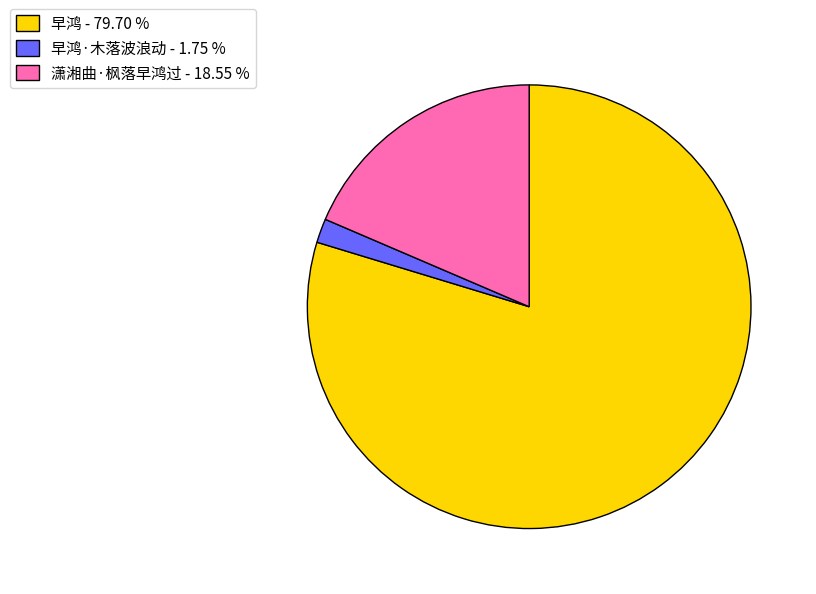

Between 早鸿·木落波浪动 - 1.75 % and 早鸿 - 79.70 %, which is larger?

早鸿 - 79.70 %